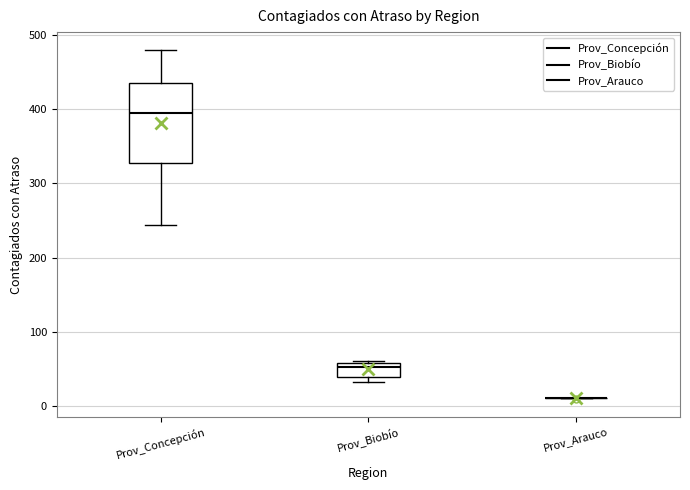

Where is the lower edge of the box for Prov_Concepción on the y-axis? The values are not printed on the chart, so give them approximately, as read against the axis.

330